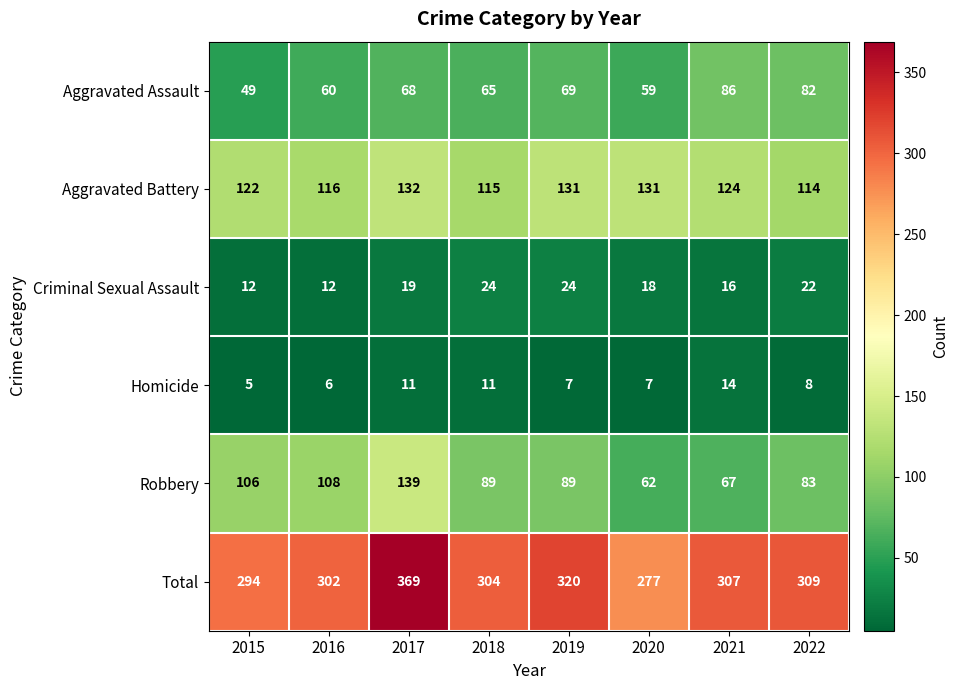

How many series are shown in this chart?

6